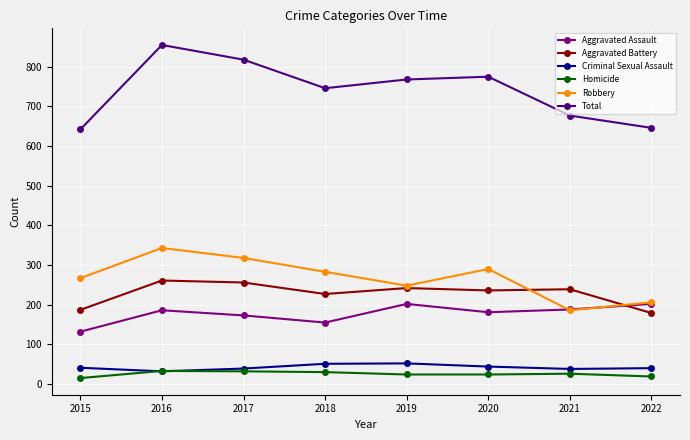

Is it true that Criminal Sexual Assault equals 32 at 2016?

True